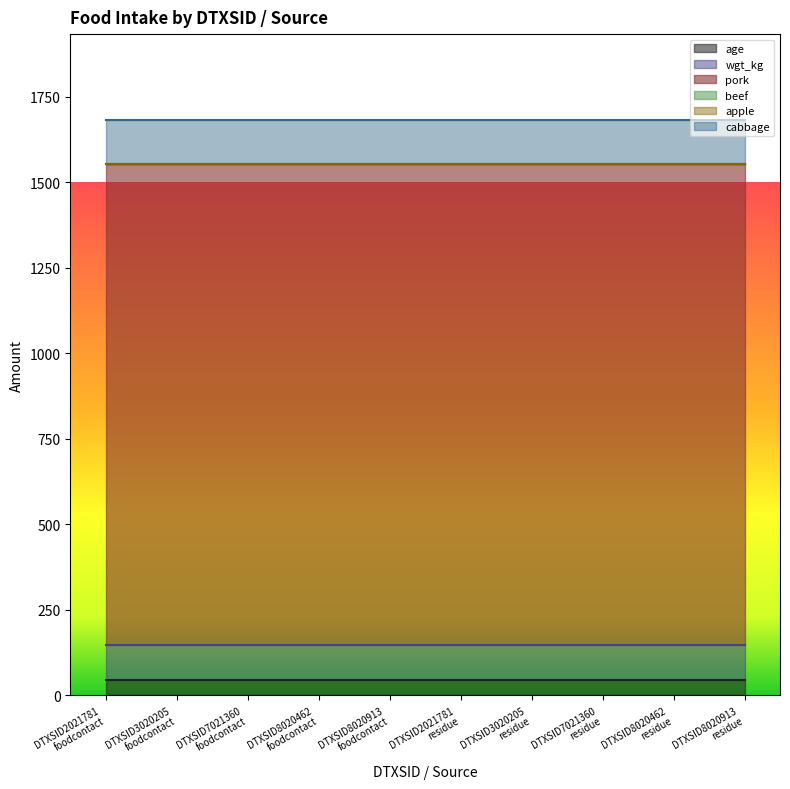

Reading left to right, what are all the values shown in this chart?

age: DTXSID2021781
foodcontact=45.0	DTXSID3020205
foodcontact=45.0	DTXSID7021360
foodcontact=45.0	DTXSID8020462
foodcontact=45.0	DTXSID8020913
foodcontact=45.0	DTXSID2021781
residue=45.0	DTXSID3020205
residue=45.0	DTXSID7021360
residue=45.0	DTXSID8020462
residue=45.0	DTXSID8020913
residue=45.0
wgt_kg: DTXSID2021781
foodcontact=102.0	DTXSID3020205
foodcontact=102.0	DTXSID7021360
foodcontact=102.0	DTXSID8020462
foodcontact=102.0	DTXSID8020913
foodcontact=102.0	DTXSID2021781
residue=102.0	DTXSID3020205
residue=102.0	DTXSID7021360
residue=102.0	DTXSID8020462
residue=102.0	DTXSID8020913
residue=102.0
pork: DTXSID2021781
foodcontact=1408.1	DTXSID3020205
foodcontact=1408.1	DTXSID7021360
foodcontact=1408.1	DTXSID8020462
foodcontact=1408.1	DTXSID8020913
foodcontact=1408.1	DTXSID2021781
residue=1408.1	DTXSID3020205
residue=1408.1	DTXSID7021360
residue=1408.1	DTXSID8020462
residue=1408.1	DTXSID8020913
residue=1408.1
beef: DTXSID2021781
foodcontact=0.0	DTXSID3020205
foodcontact=0.0	DTXSID7021360
foodcontact=0.0	DTXSID8020462
foodcontact=0.0	DTXSID8020913
foodcontact=0.0	DTXSID2021781
residue=0.0	DTXSID3020205
residue=0.0	DTXSID7021360
residue=0.0	DTXSID8020462
residue=0.0	DTXSID8020913
residue=0.0
apple: DTXSID2021781
foodcontact=0.0	DTXSID3020205
foodcontact=0.0	DTXSID7021360
foodcontact=0.0	DTXSID8020462
foodcontact=0.0	DTXSID8020913
foodcontact=0.0	DTXSID2021781
residue=0.0	DTXSID3020205
residue=0.0	DTXSID7021360
residue=0.0	DTXSID8020462
residue=0.0	DTXSID8020913
residue=0.0
cabbage: DTXSID2021781
foodcontact=126.4	DTXSID3020205
foodcontact=126.4	DTXSID7021360
foodcontact=126.4	DTXSID8020462
foodcontact=126.4	DTXSID8020913
foodcontact=126.4	DTXSID2021781
residue=126.4	DTXSID3020205
residue=126.4	DTXSID7021360
residue=126.4	DTXSID8020462
residue=126.4	DTXSID8020913
residue=126.4